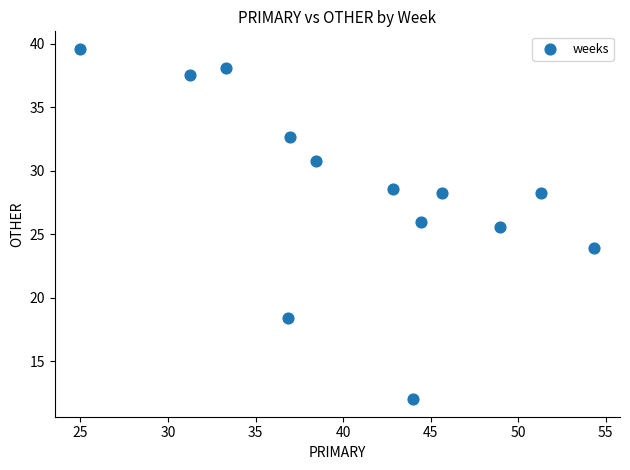

What is the range of X values (max minus min)?

29.3